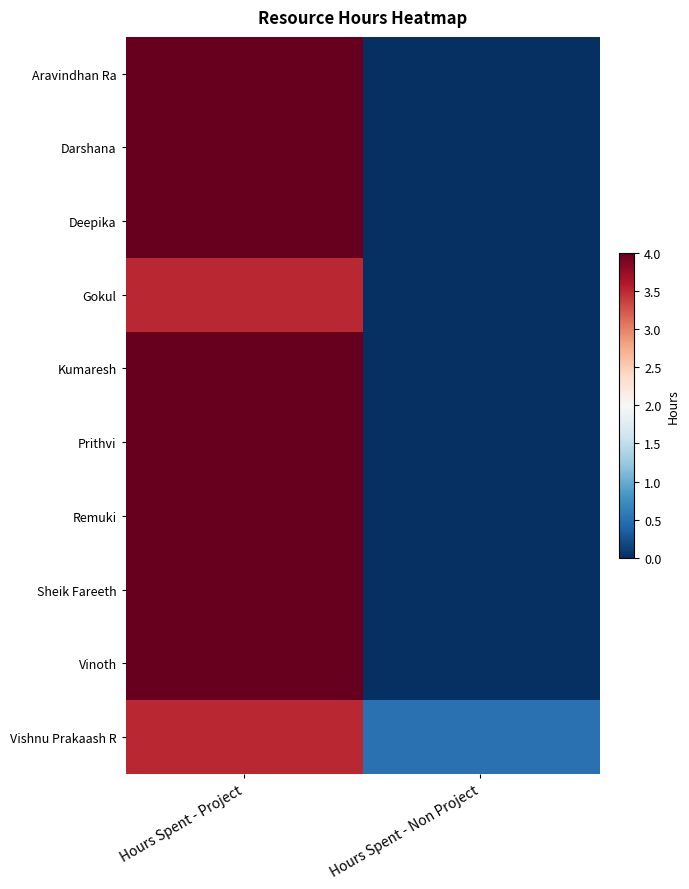

At how many categories does at least one series exceed 0?

2